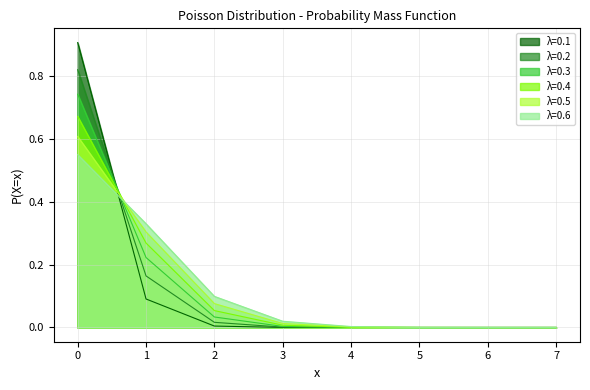

Which series has the largest total across all categories?

λ=0.1